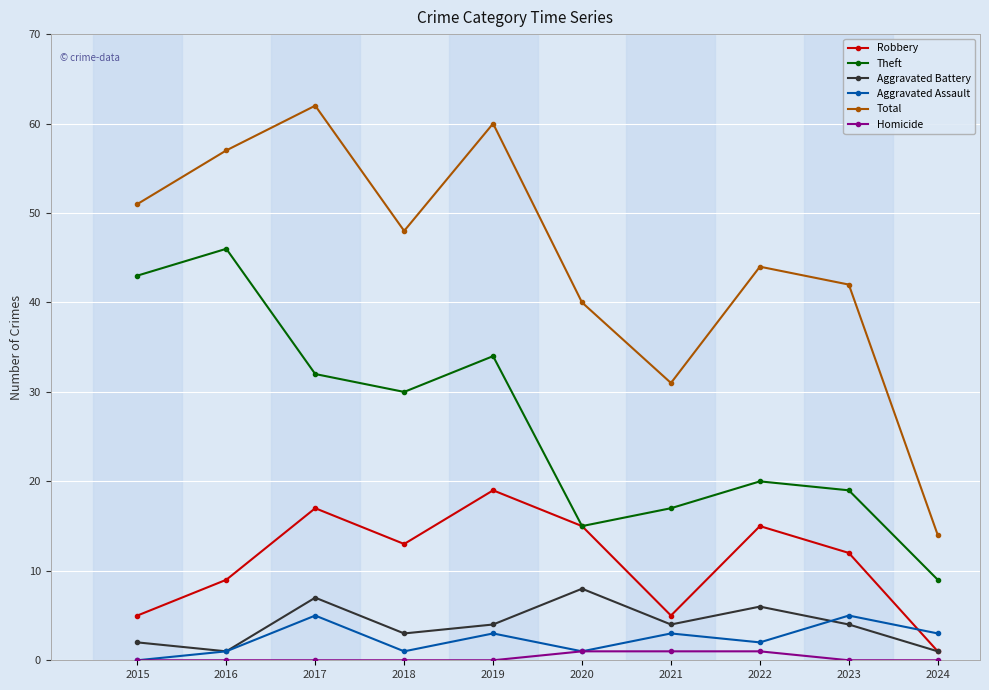

In Total, how many points are higher than both neighbors (excluding endpoints)?

3